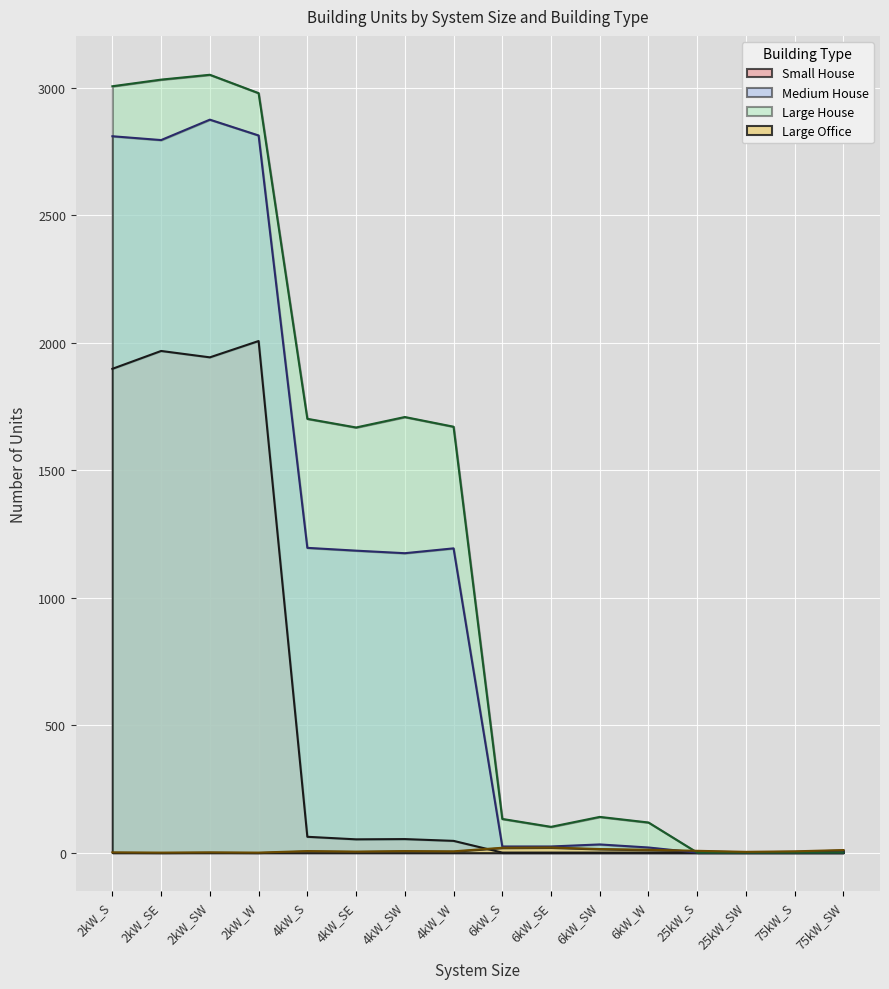

True or false: Large Office and Large House cross at least once.

True